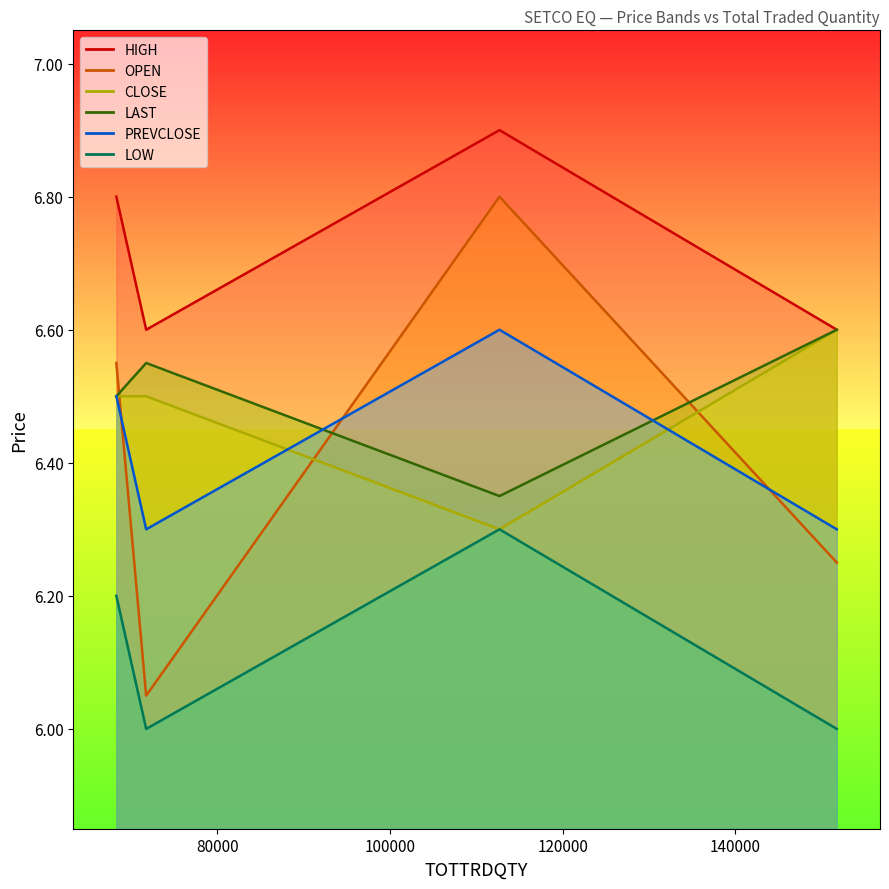

Which series has the widest spread of values?

OPEN